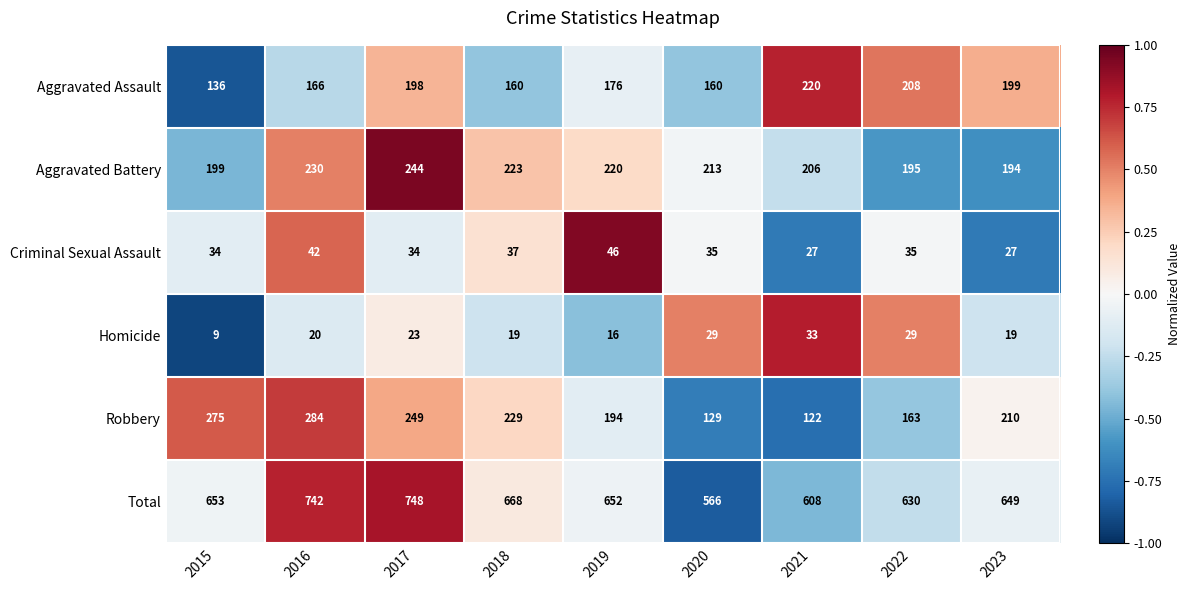

At which label does Robbery first exceed 210?

2015